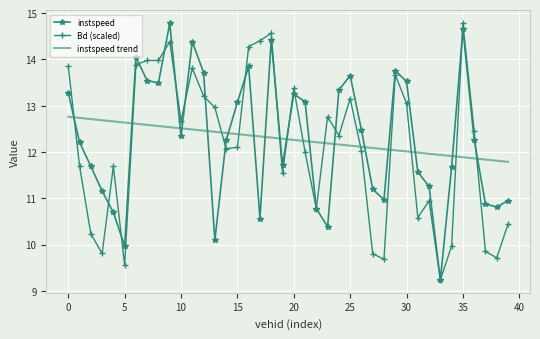

What is the maximum value for instspeed?

14.8